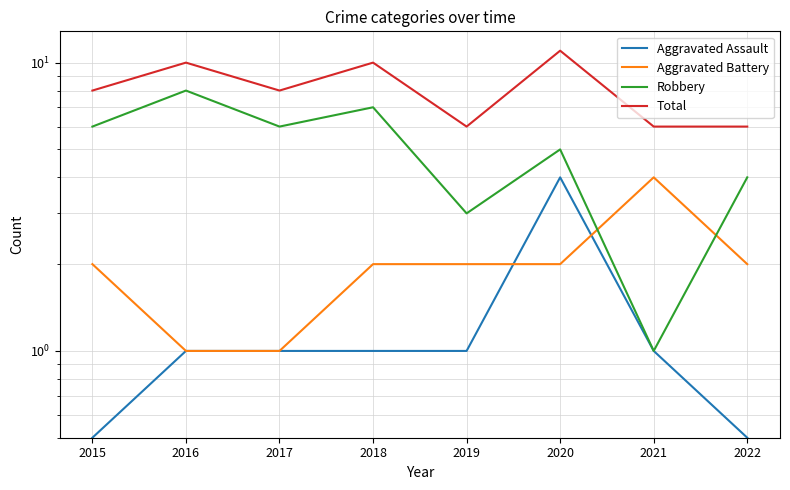

What is the total value across all series at 2015?

16.5